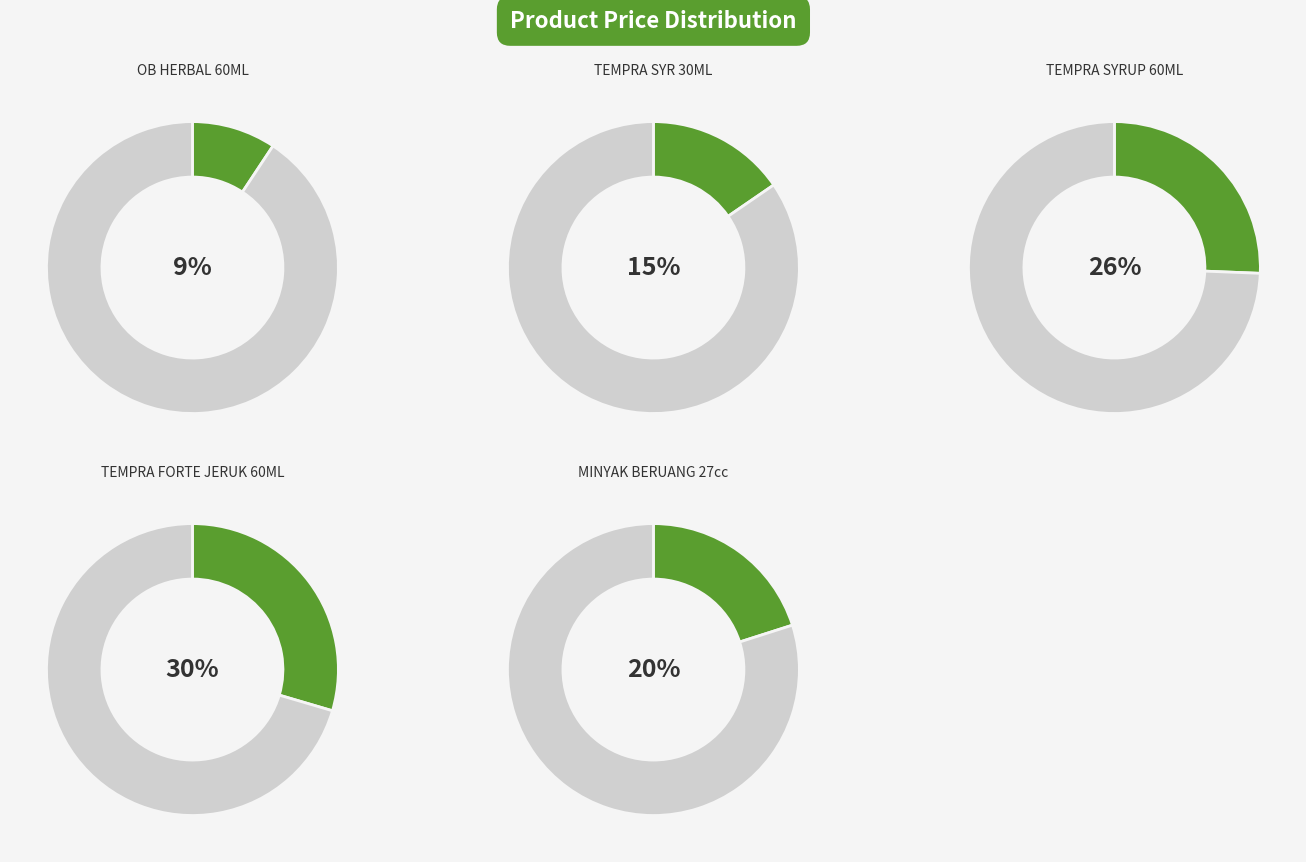

What is the smallest slice in the pie chart?

OB HERBAL 60ML